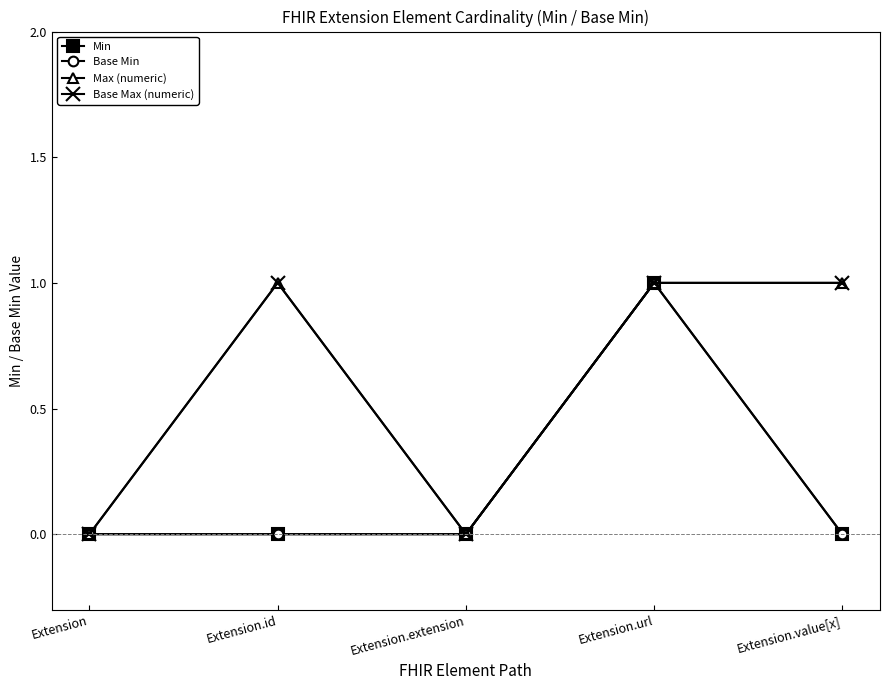

Is this an area chart (filled region under the line)?

No